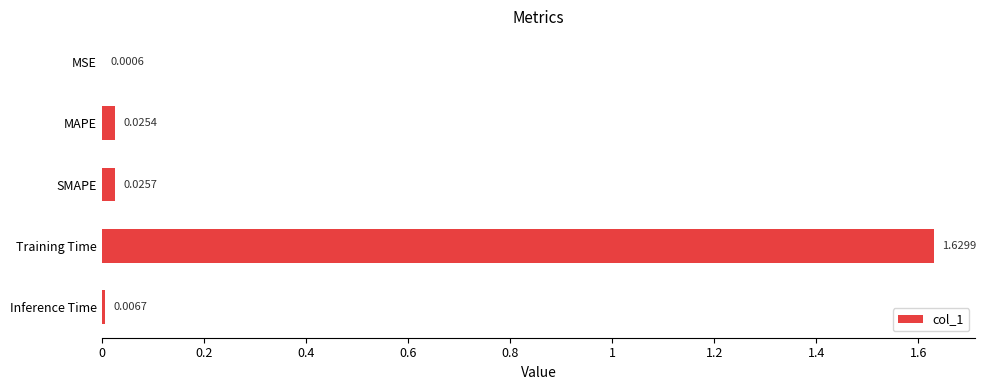

What is the sum of all values?

1.7